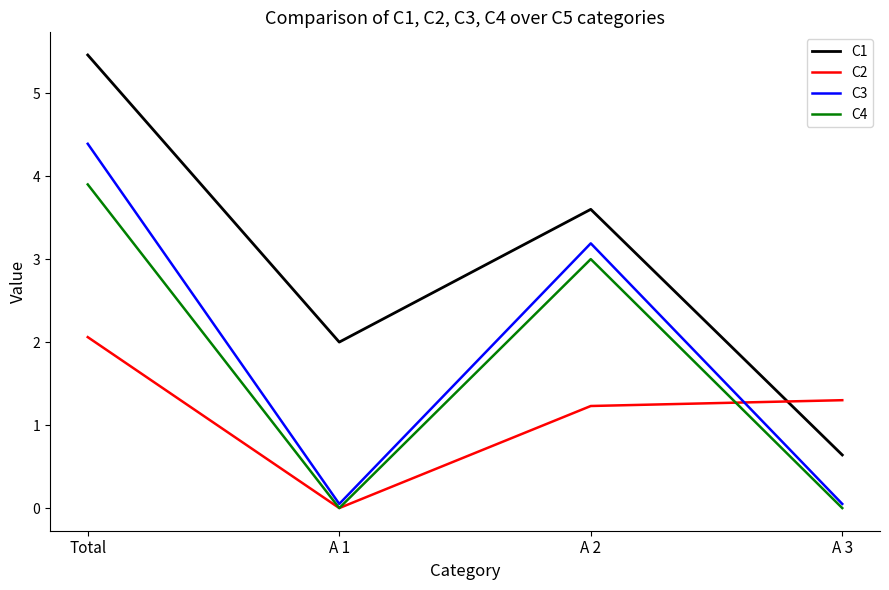

Rank the series by their maximum value, from highest to lowest.

C1, C3, C4, C2